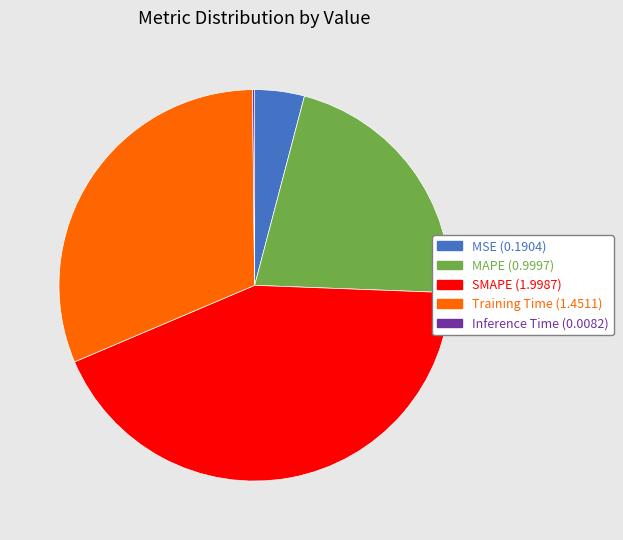

Which slice is the largest?

SMAPE